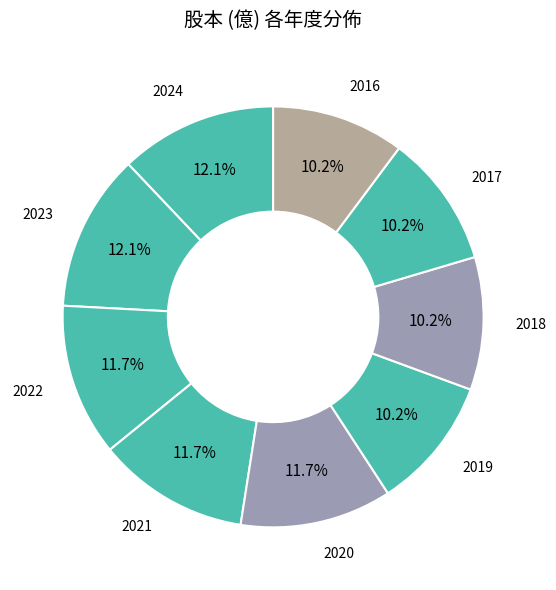

How many segments does this pie chart have?

9